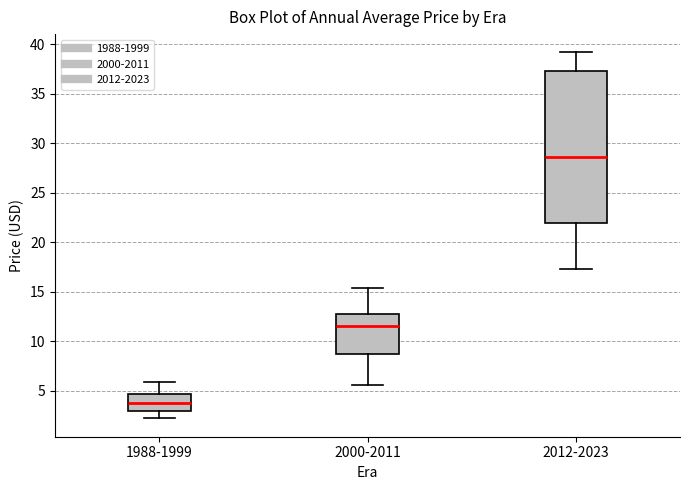

Comparing the boxes themselves (not the whiskers), which one is the tallest?

2012-2023